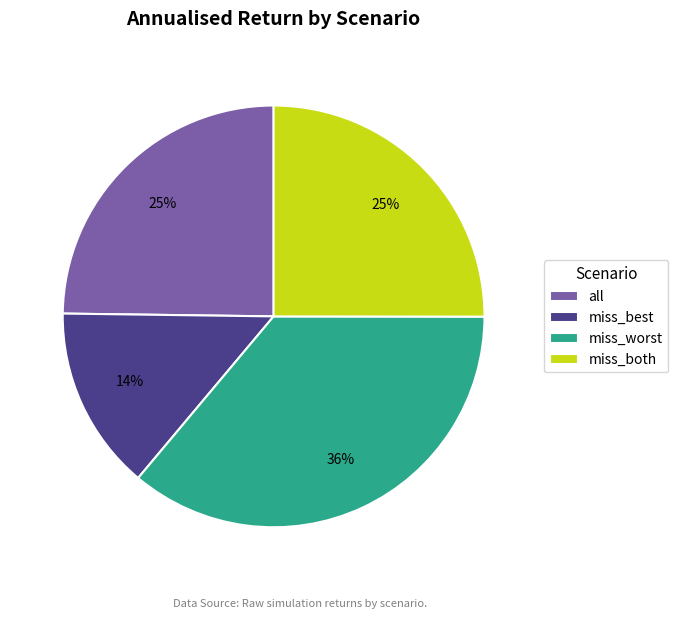

To the nearest percent, what is the difference between the miss_best and miss_both slice percentages?

11%